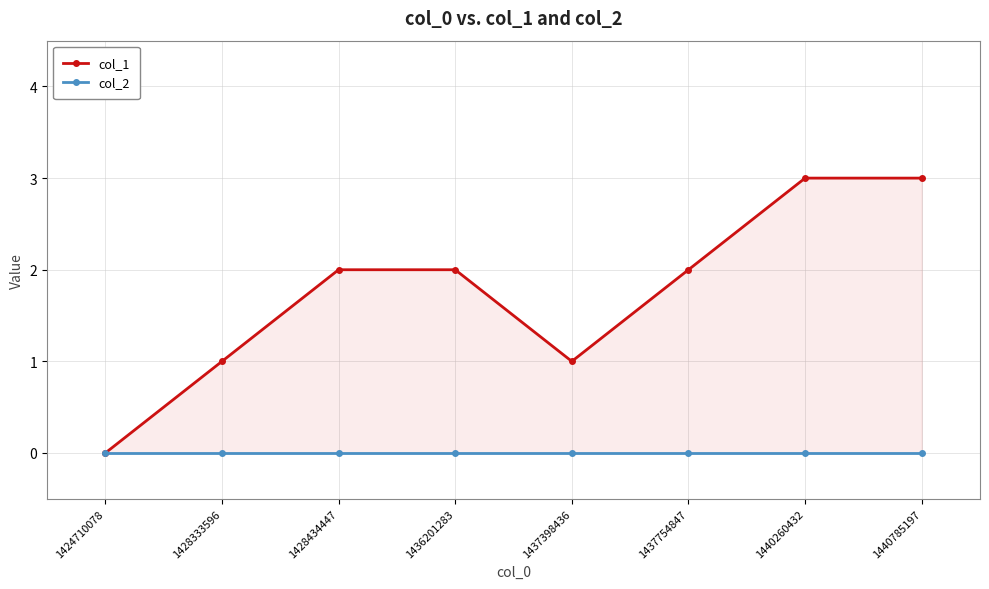

Reading left to right, transcribe all the data shown in this chart.

col_1: 0	1	2	2	1	2	3	3
col_2: 0	0	0	0	0	0	0	0